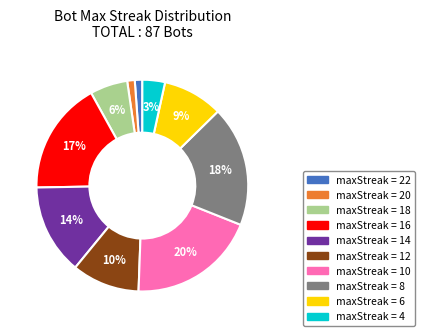

To the nearest percent, what is the average slice percentage?

10%